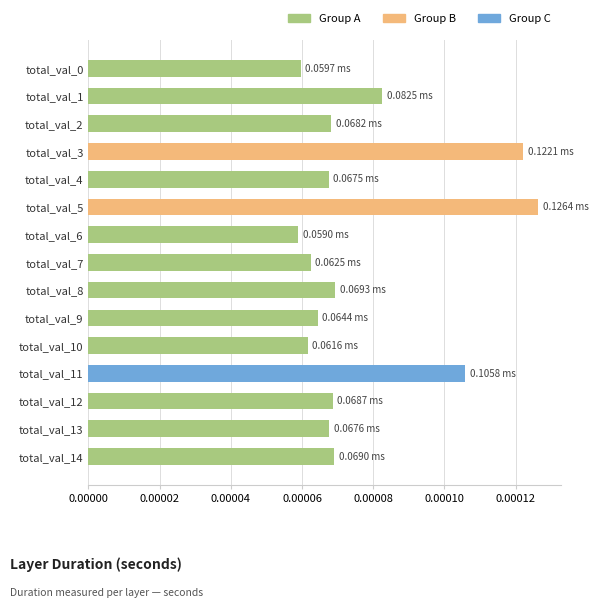

Count the number of categories in the chart.

15